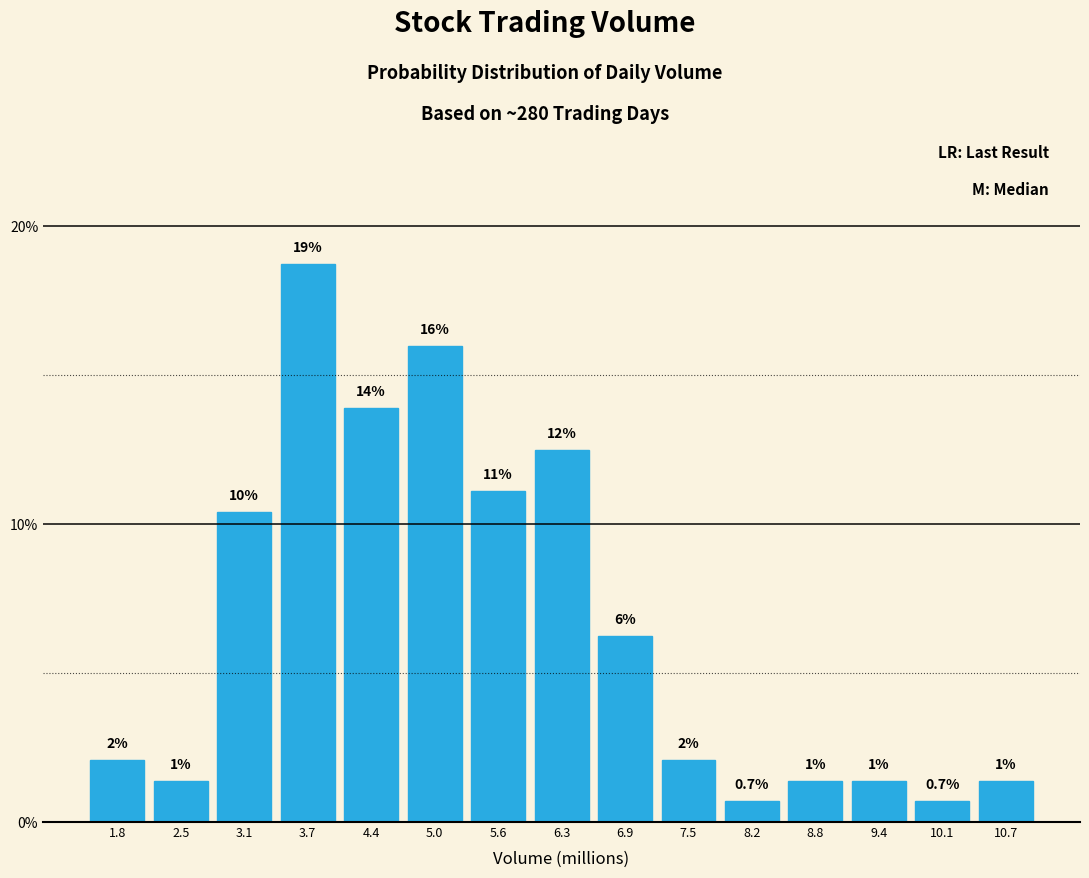

Are the bars horizontal?

No